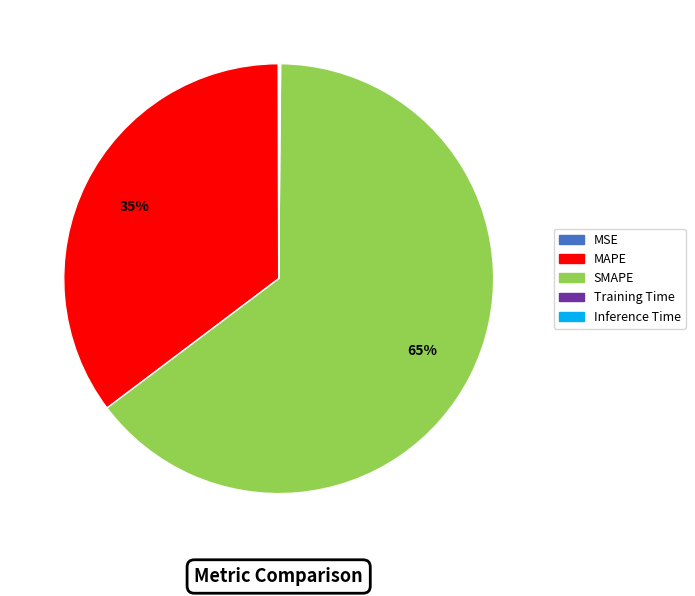

Which has a higher value, SMAPE or MAPE?

SMAPE